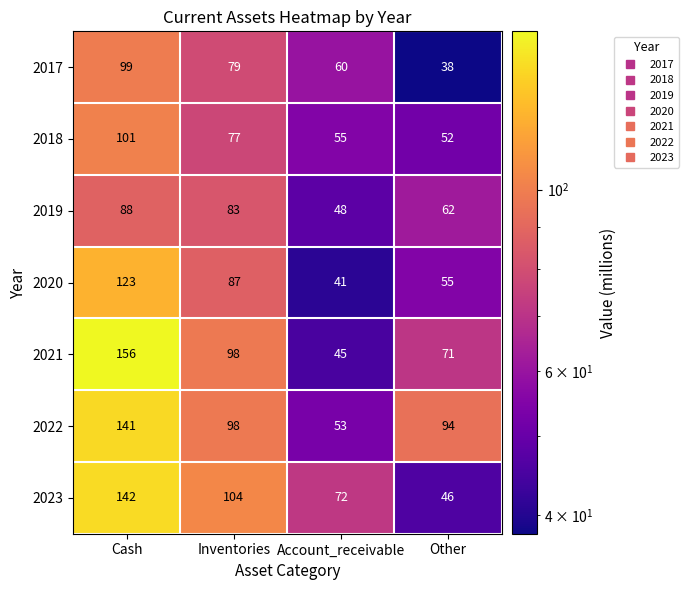

What is the sum of all 2017 values?

276